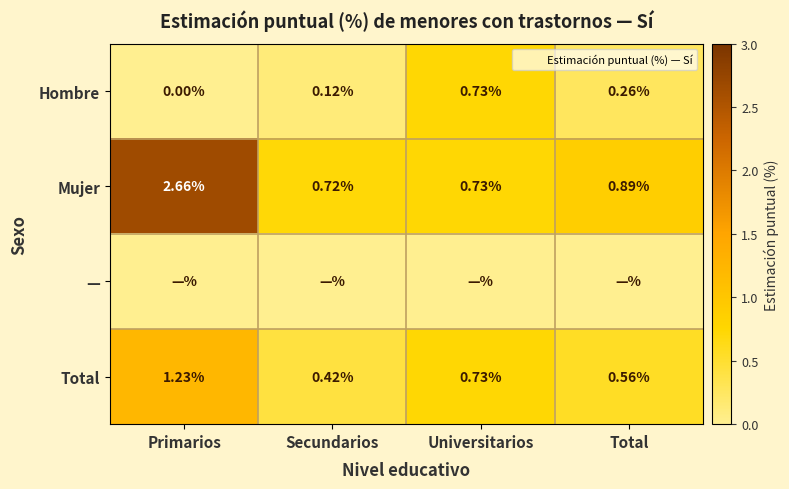

True or false: Hombre has a value of -0.4 at Primarios.

False